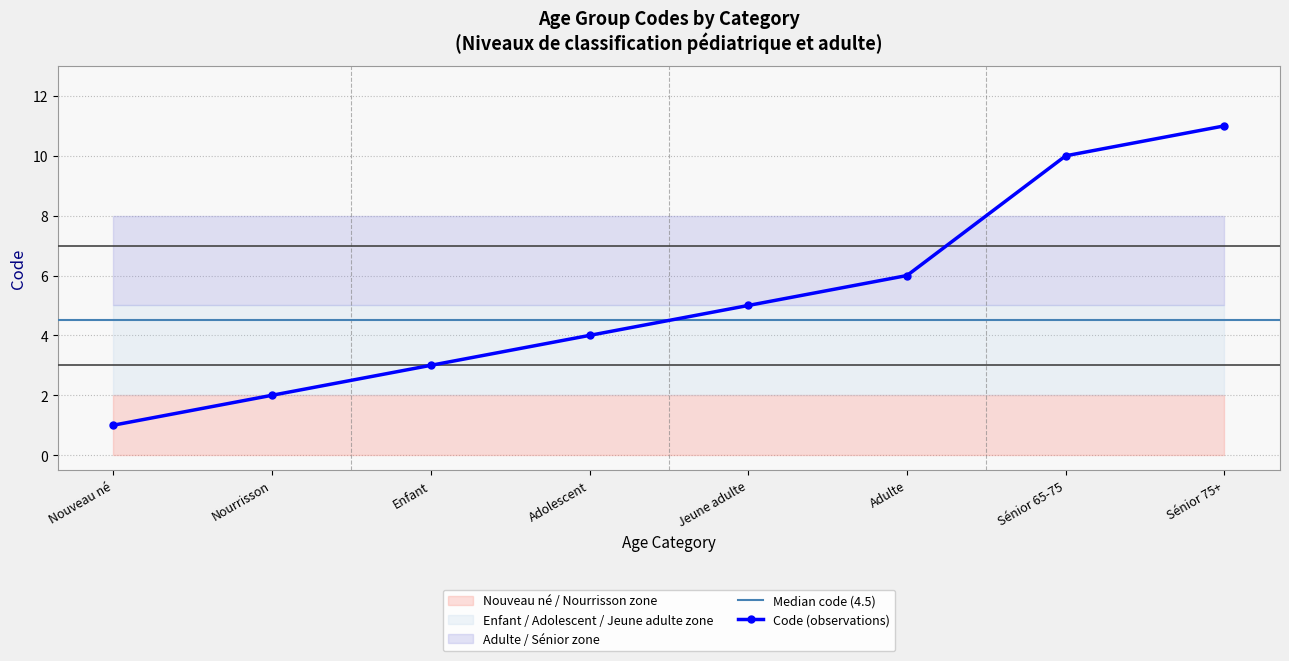

Rank the categories by value from highest to lowest.

Sénior 75+, Sénior 65-75, Adulte, Jeune adulte, Adolescent, Enfant, Nourrisson, Nouveau né